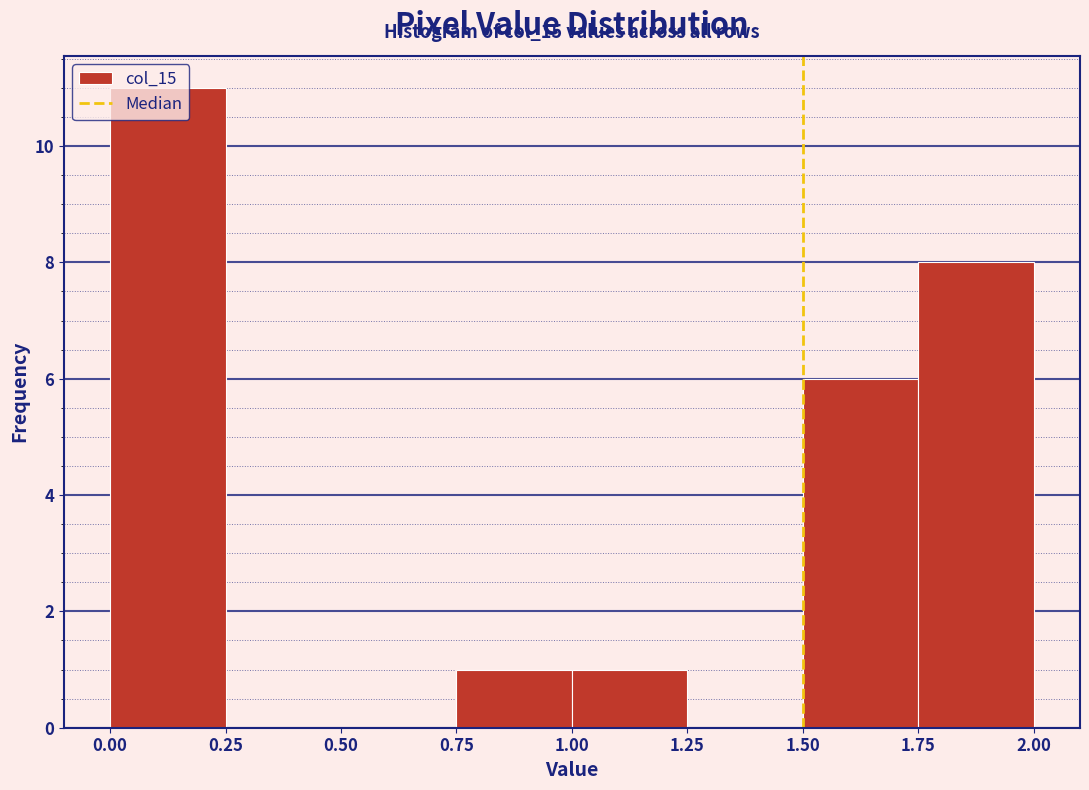

Over which range of the x-axis is the bar tallest?

0.00 to 0.25